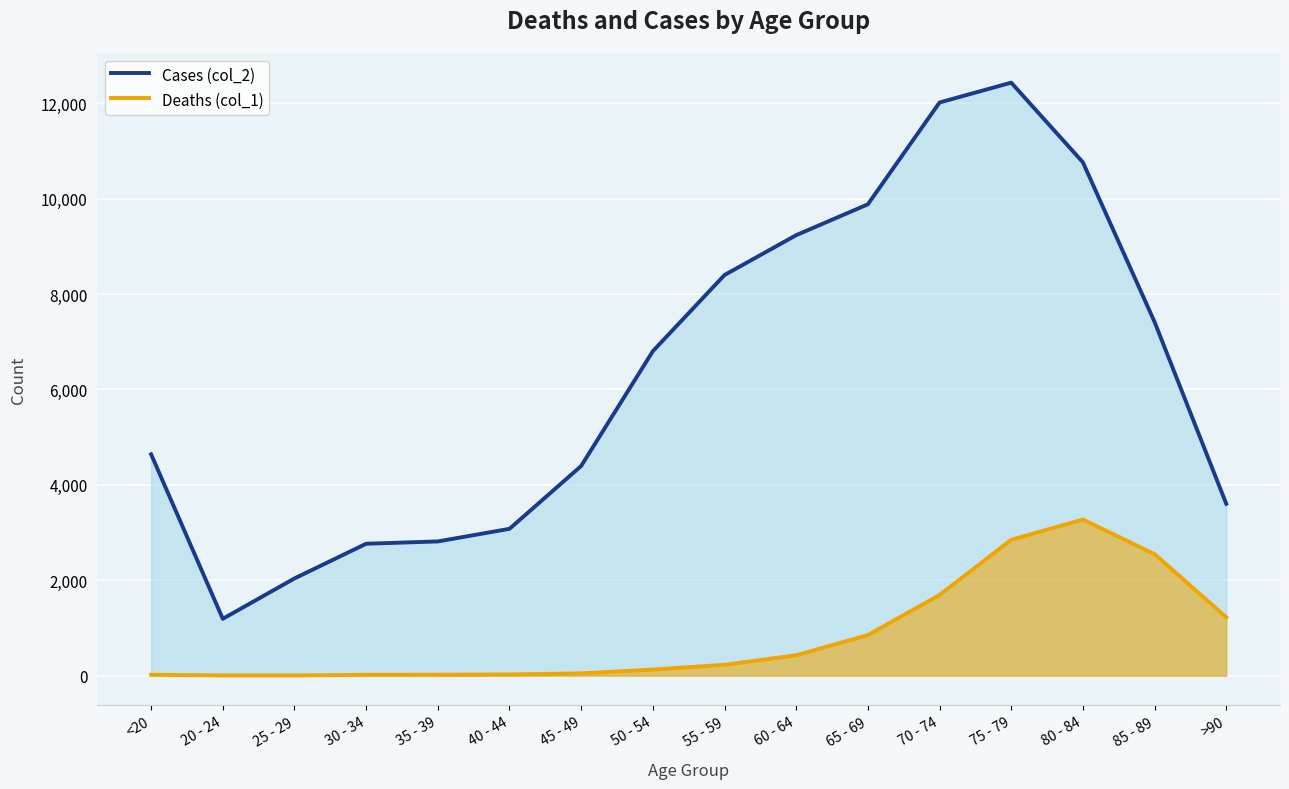

Between <20 and 80 - 84, which is larger?

80 - 84